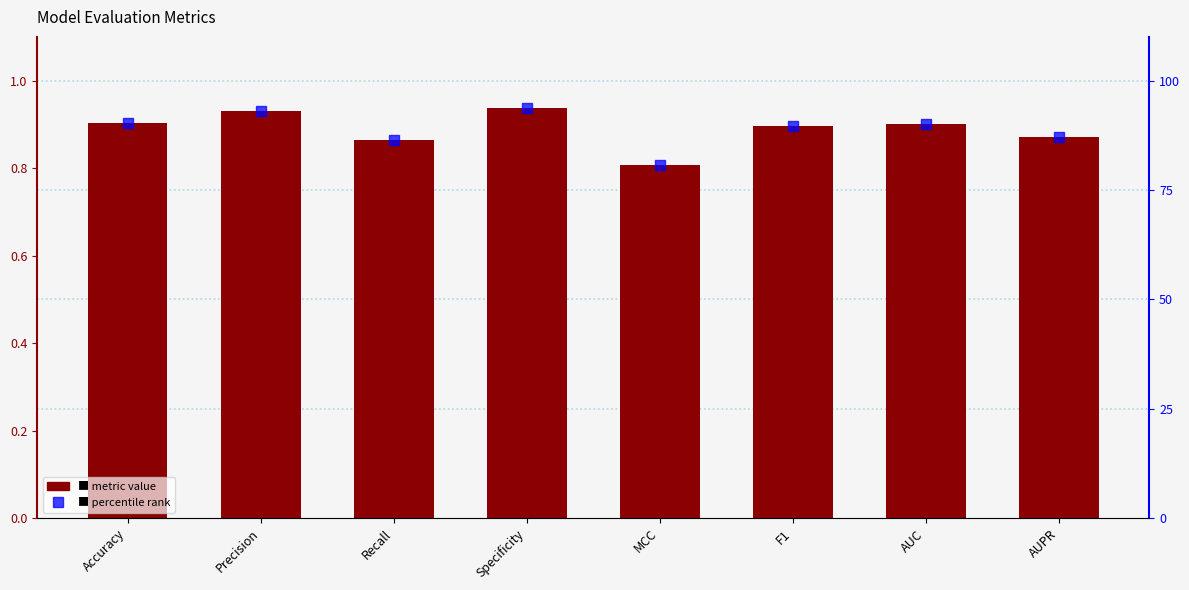

How many data points in percentile rank are less than 90?

4